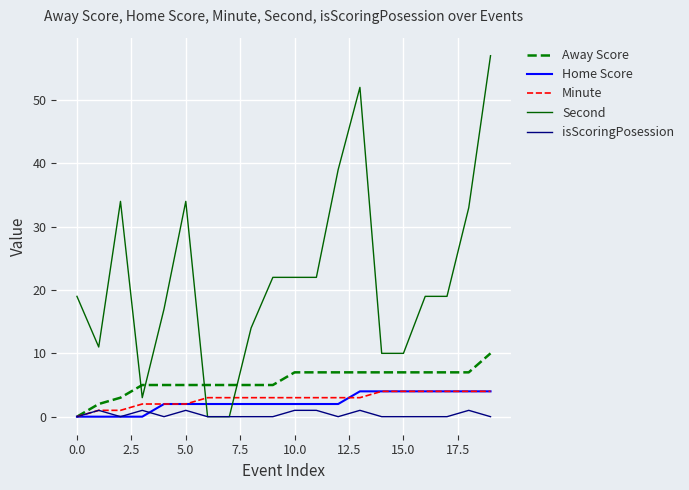

Which series ends up on top after the final intersection of Away Score and Second?

Second